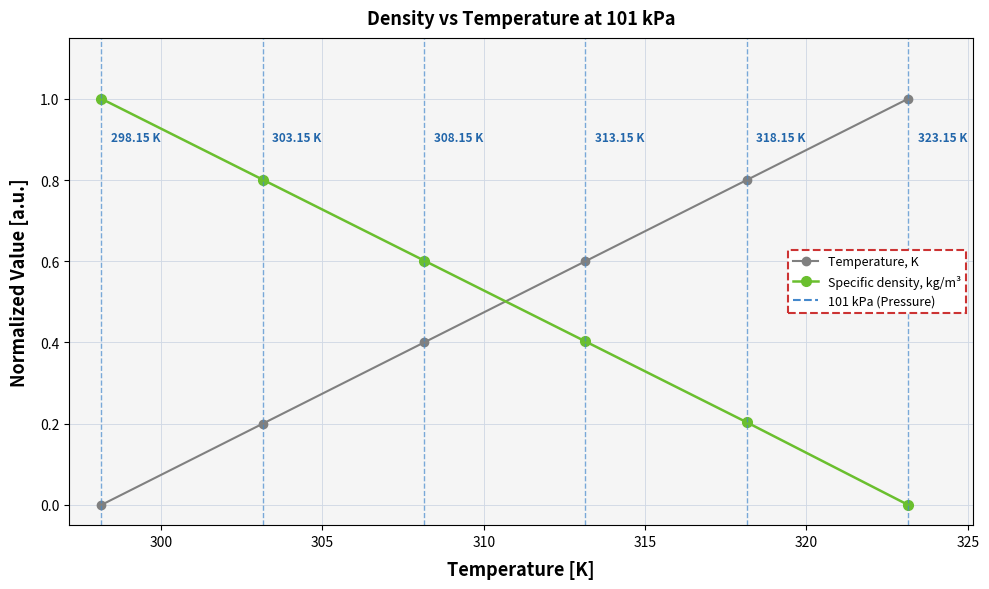

What is the average value of the Specific density, kg/m³ series?

0.5